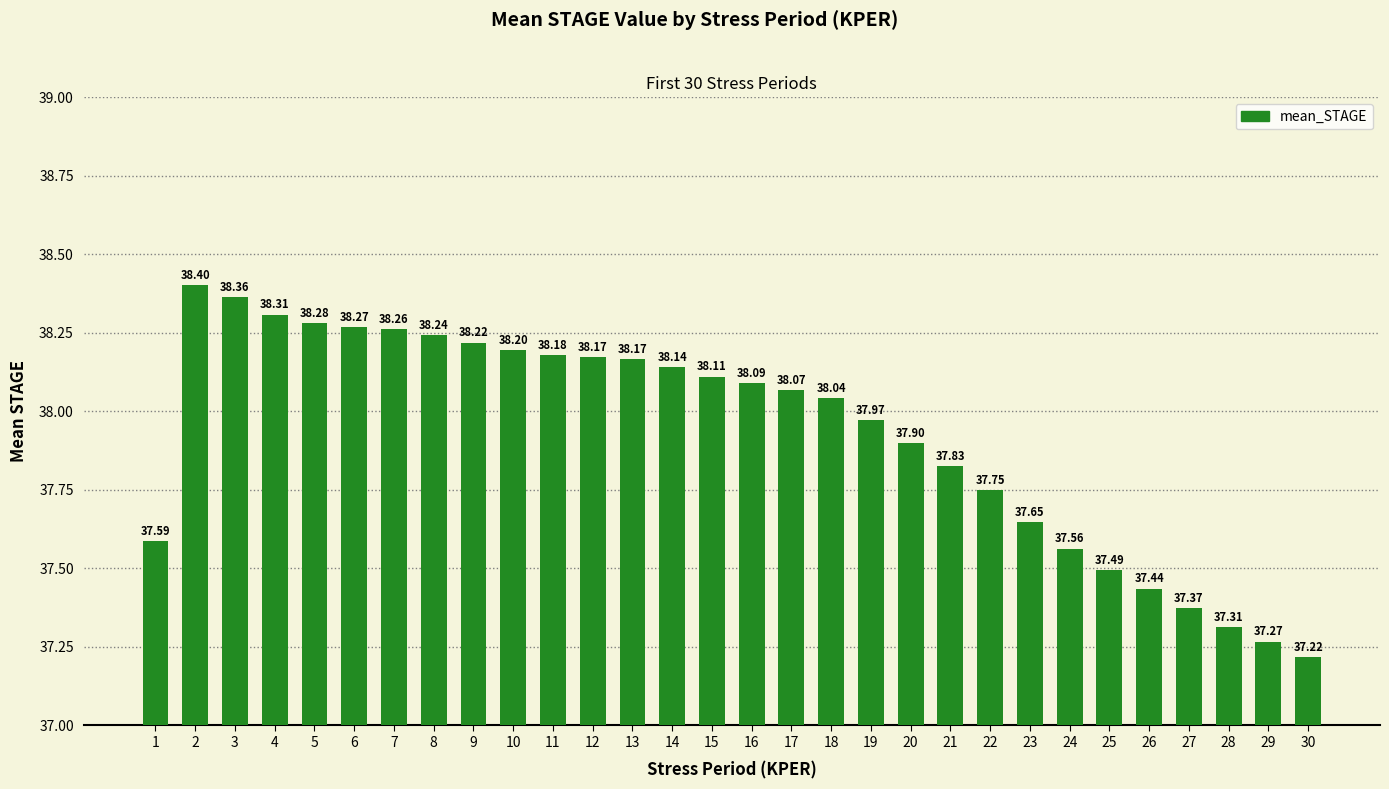

What value does the data have at 28?

37.3